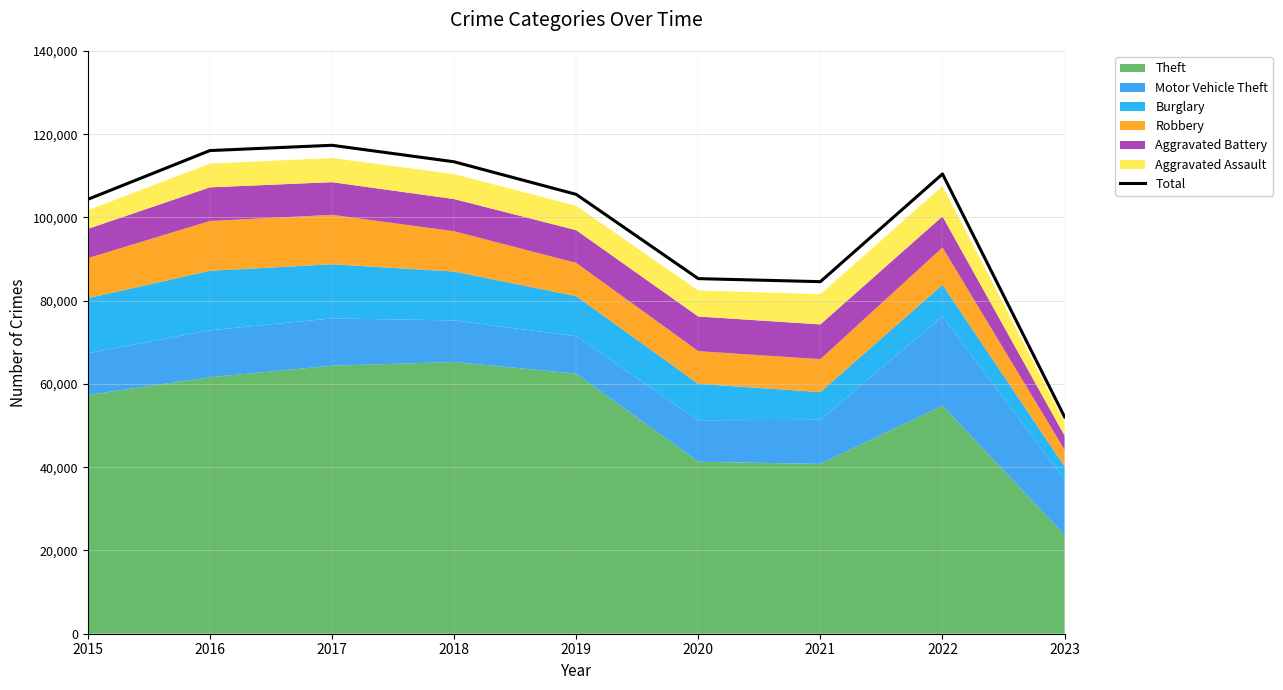

What is the greatest value displayed?

117349